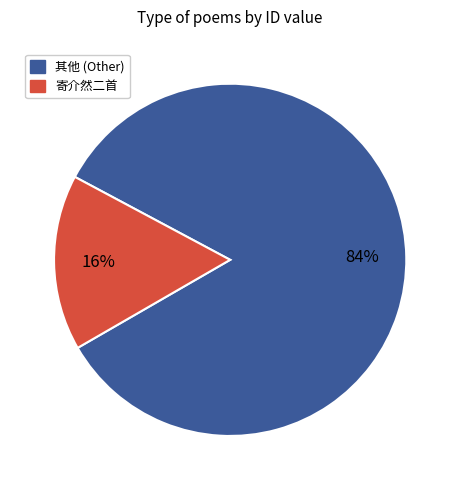

To the nearest percent, what is the difference between the largest and smallest slice percentages?

68%